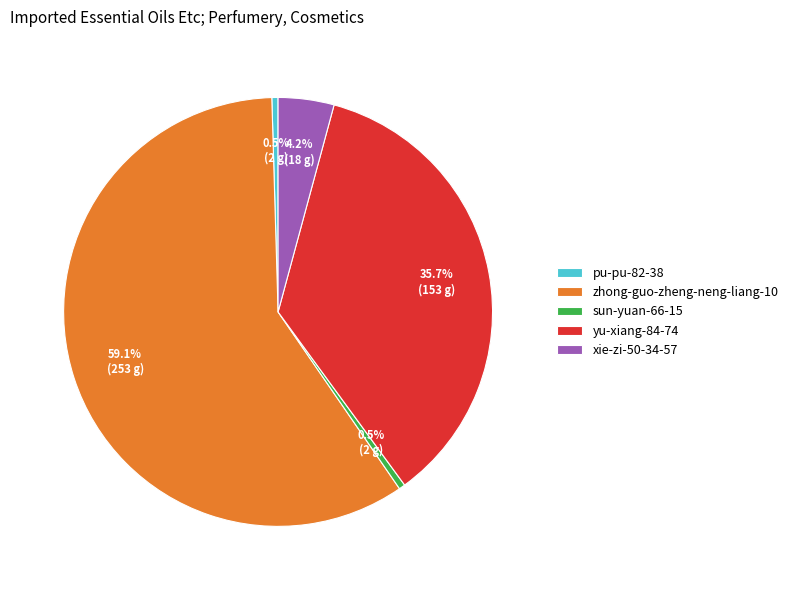

Approximately how many times larger is the value at zhong-guo-zheng-neng-liang-10 compared to xie-zi-50-34-57?

14.1